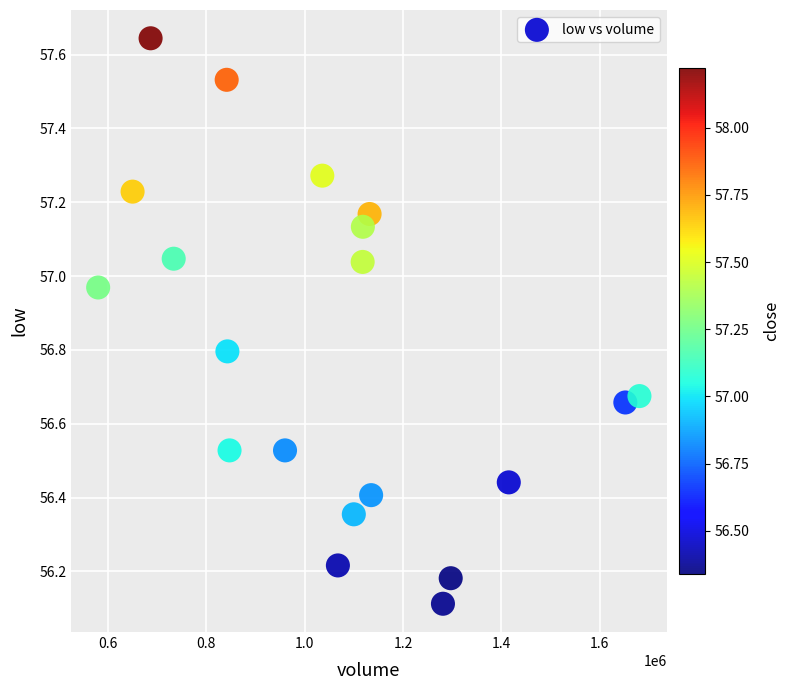

What is the range of Y values (max minus min)?

1.5